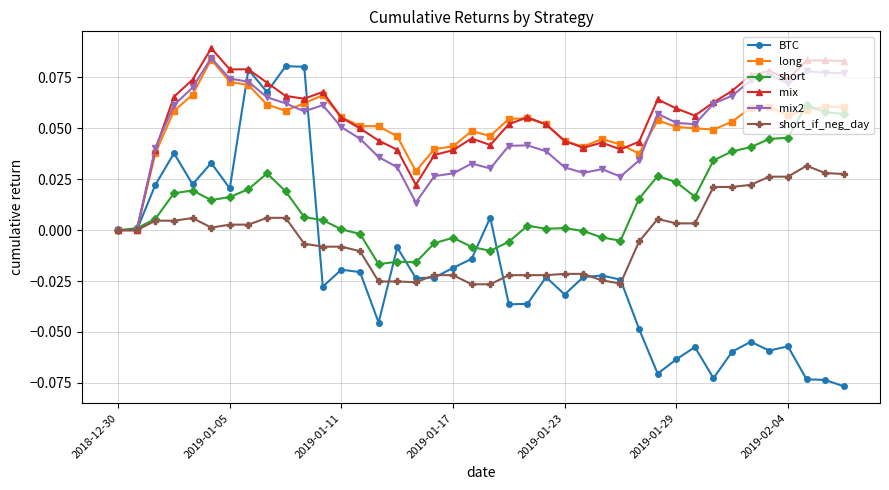

Which series has the largest range (max minus min)?

BTC